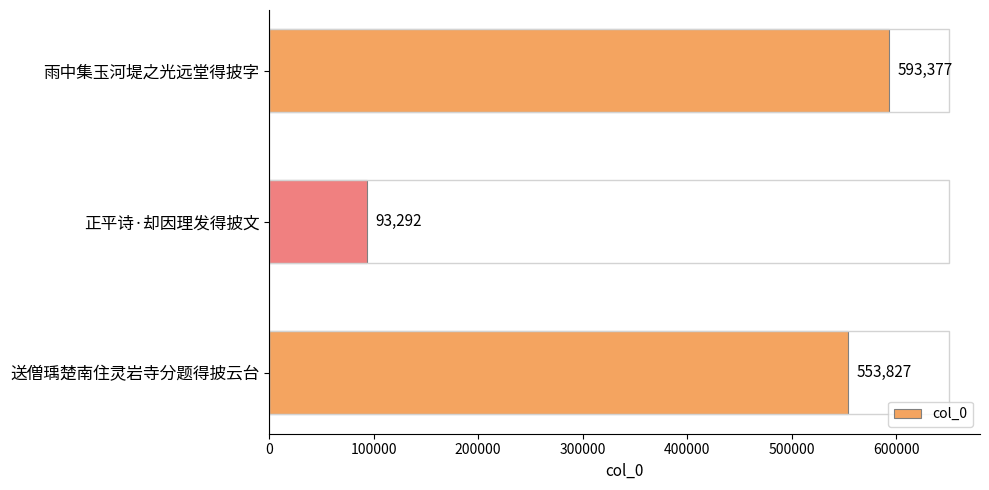

What is the difference between the values at 雨中集玉河堤之光远堂得披字 and 送僧瑀楚南住灵岩寺分题得披云台?

39550